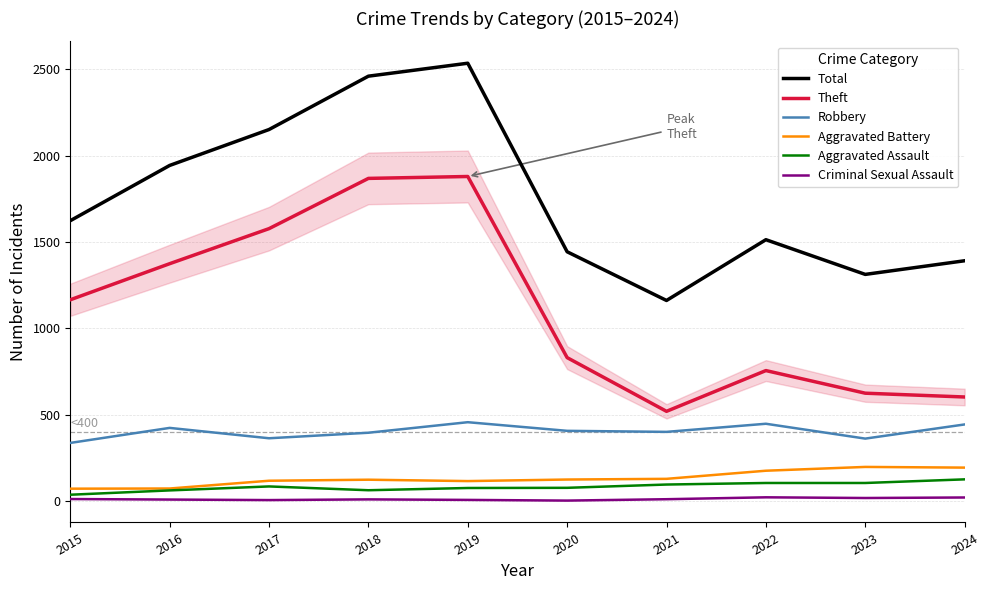

Rank the series by their maximum value, from lowest to highest.

Criminal Sexual Assault, Aggravated Assault, Aggravated Battery, Robbery, Theft, Total